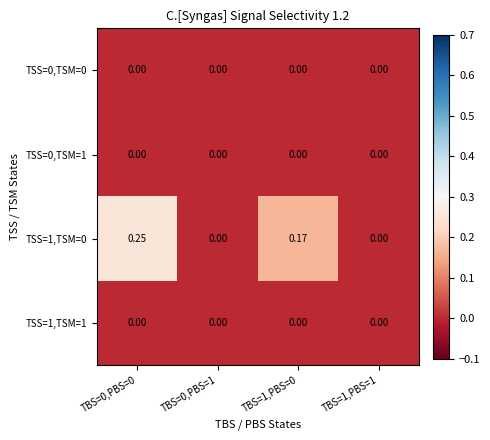

Which series changed the most between TBS=0,PBS=0 and TBS=1,PBS=1?

TSS=1,TSM=0